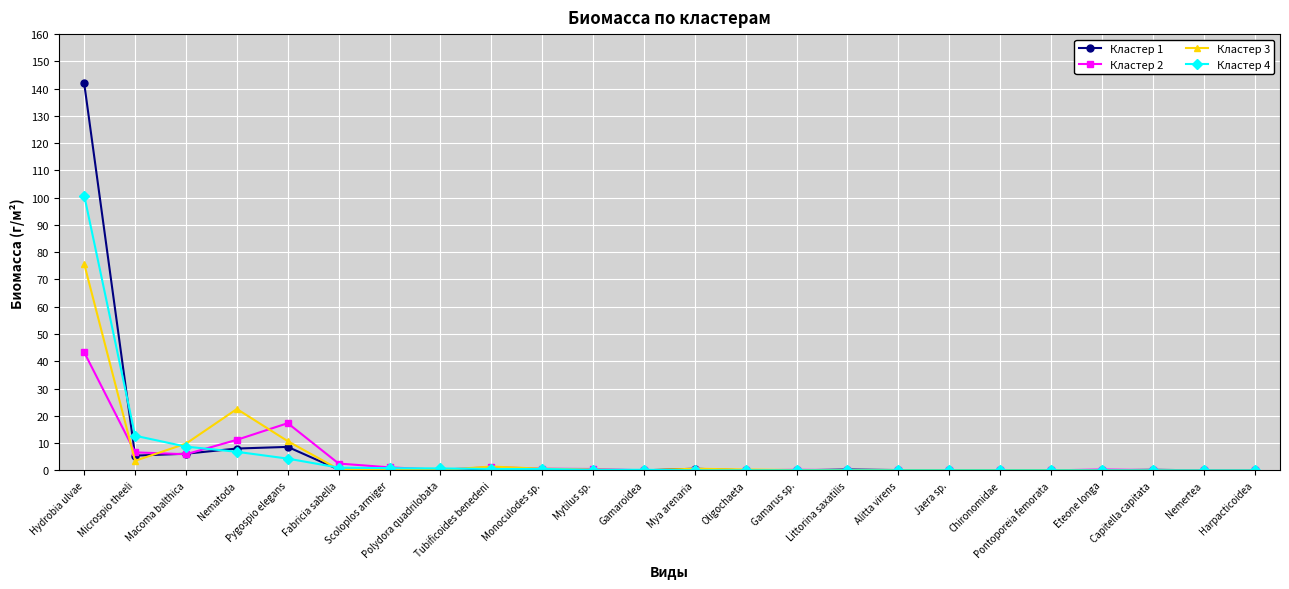

What is the maximum value for Кластер 3?

75.7